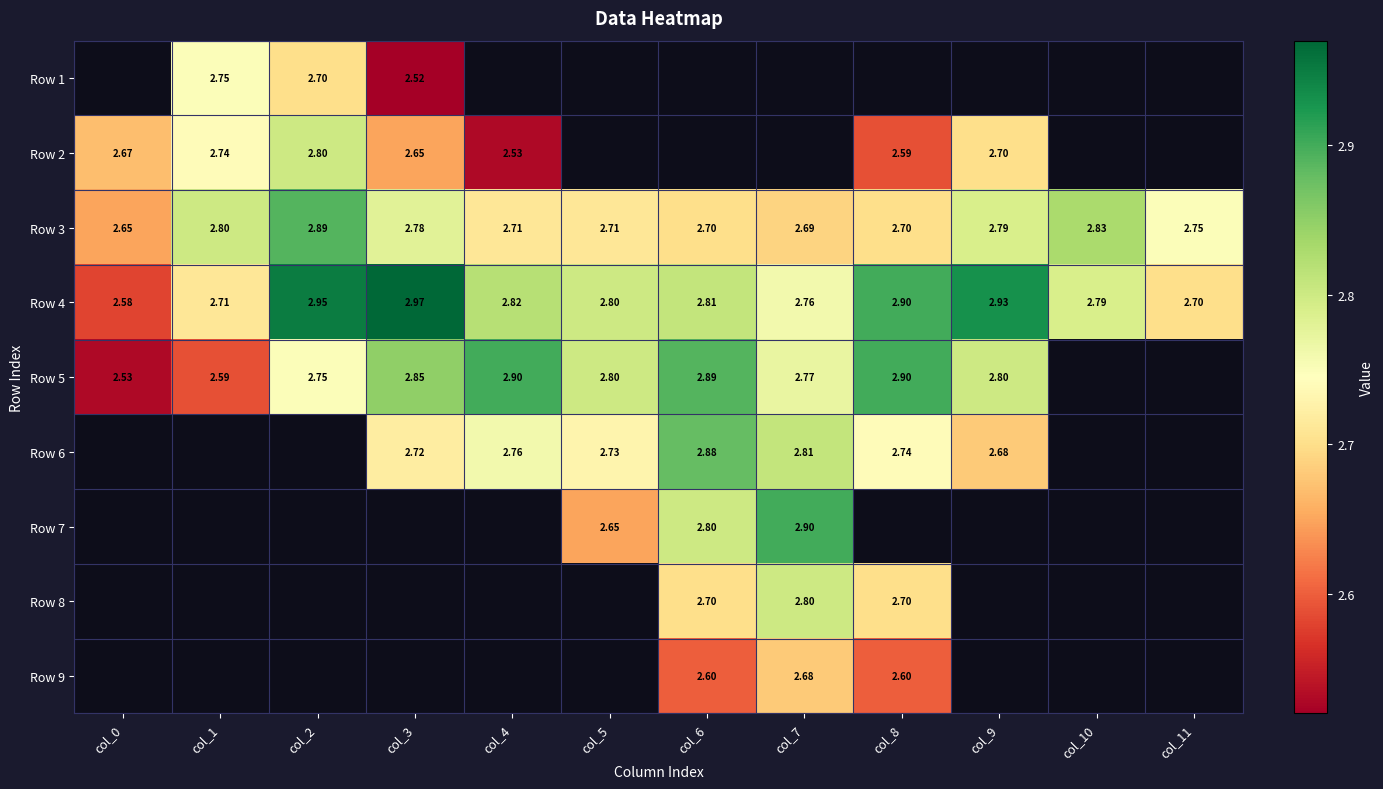

Is the value of Row 3 at col_10 greater than the value of Row 9 at col_6?

Yes